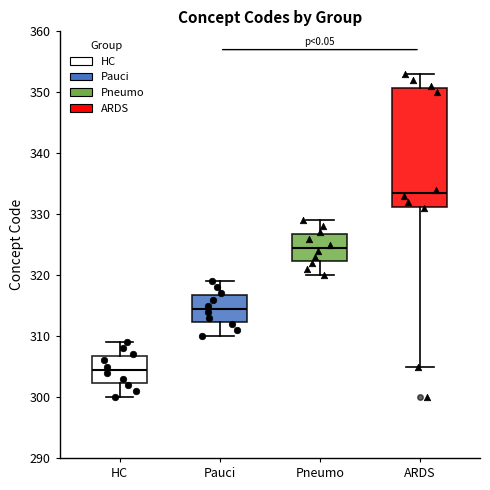

Which box's median line is the lowest?

HC